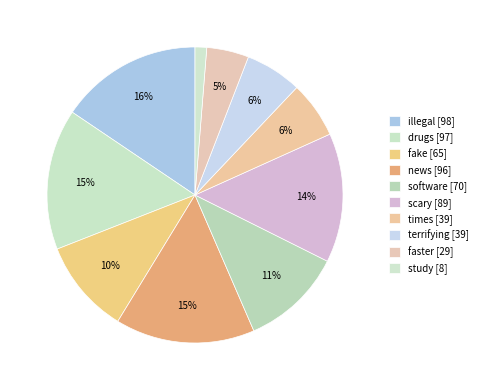

Approximately how many times larger is the value at scary compared to drugs?

0.9